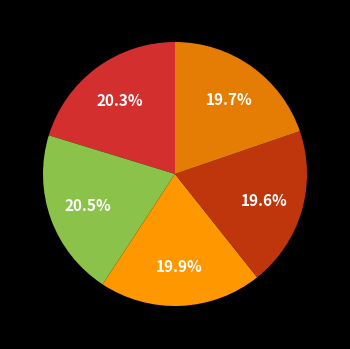

To the nearest percent, what is the average slice percentage?

20%